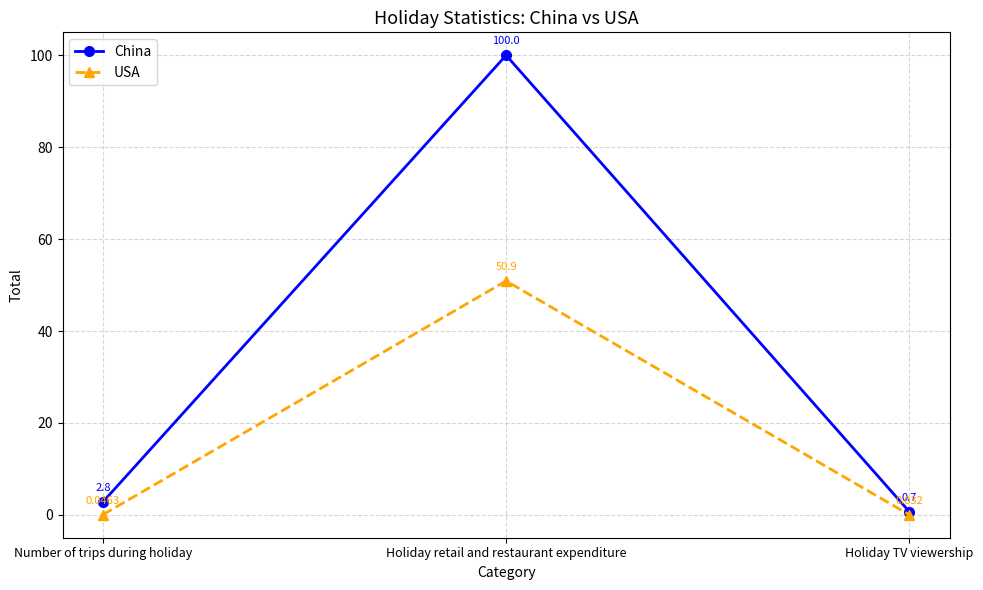

True or false: USA has a value of 50.9 at Holiday retail and restaurant expenditure.

True